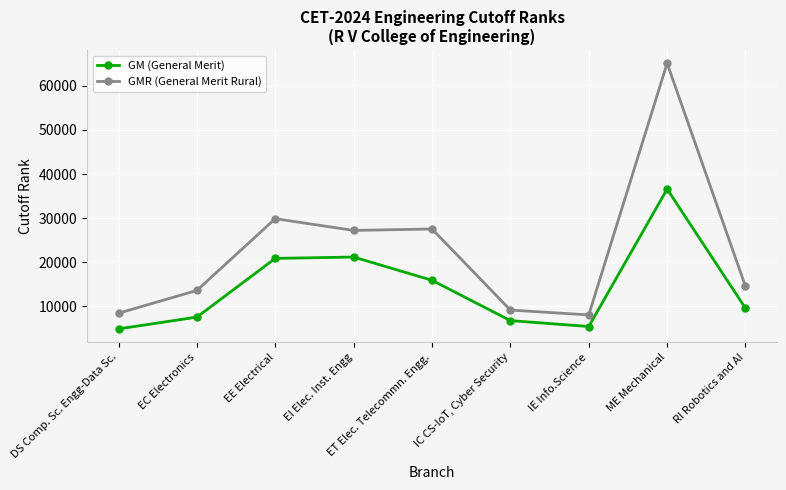

Is this an area chart (filled region under the line)?

No